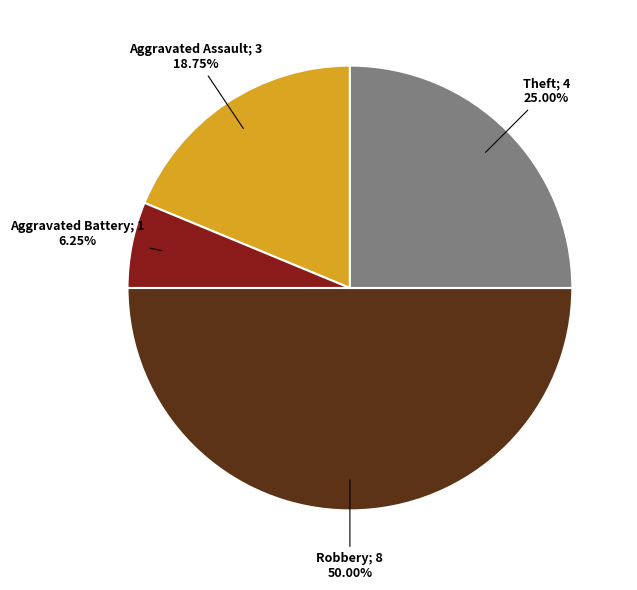

Is there any slice that represents more than half of the pie?

No